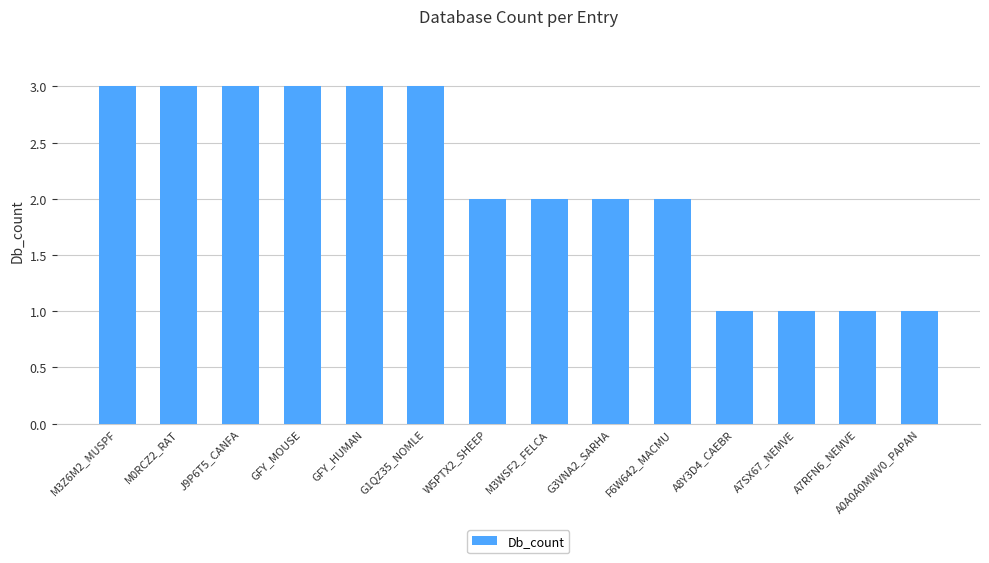

Reading left to right, what are all the values shown in this chart?

3	3	3	3	3	3	2	2	2	2	1	1	1	1